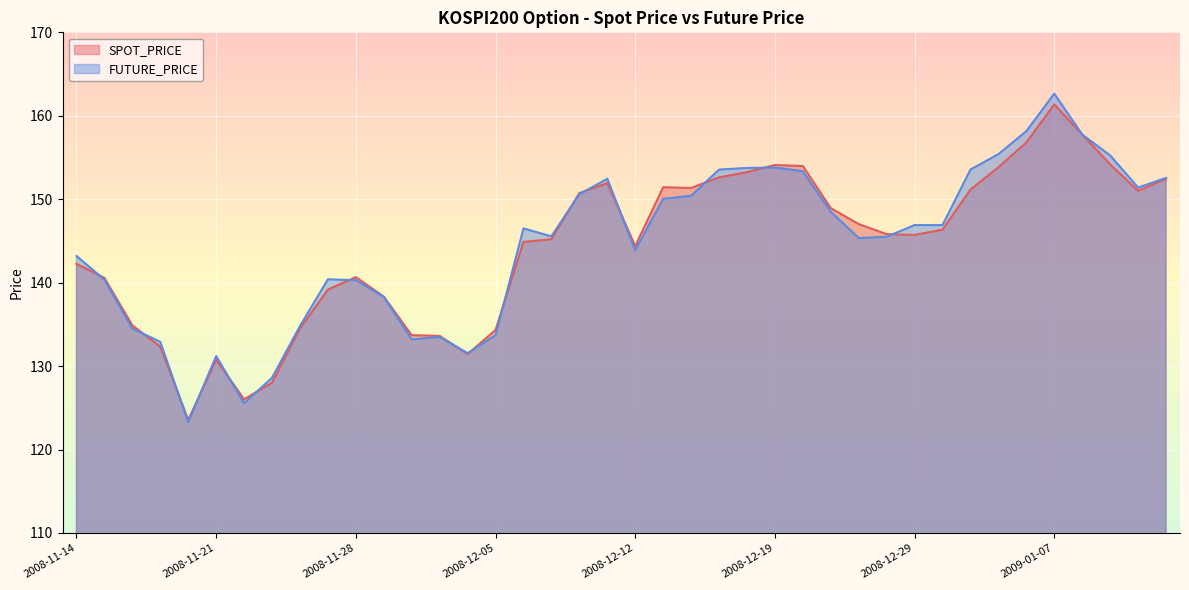

How many lines are shown in the chart?

2